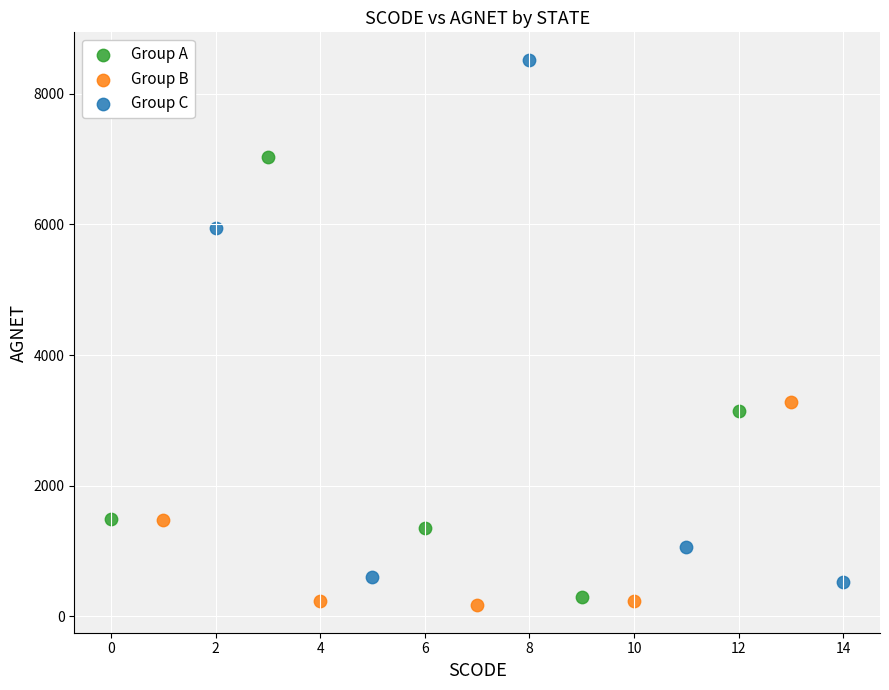

Which series contains the highest Y value?

Group C